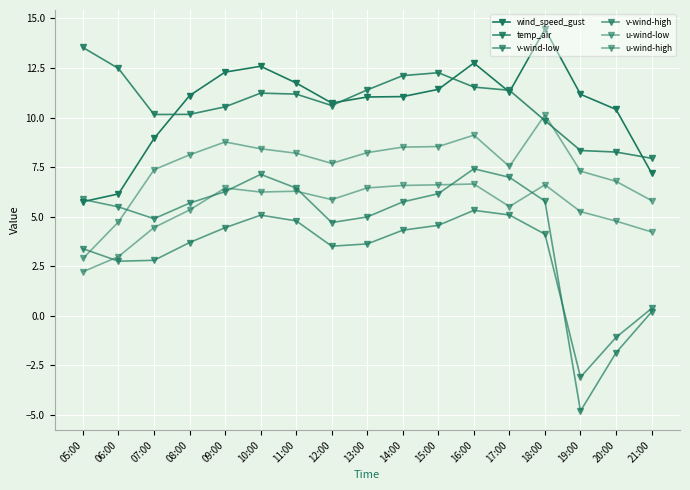

How many data points does each series have?

17